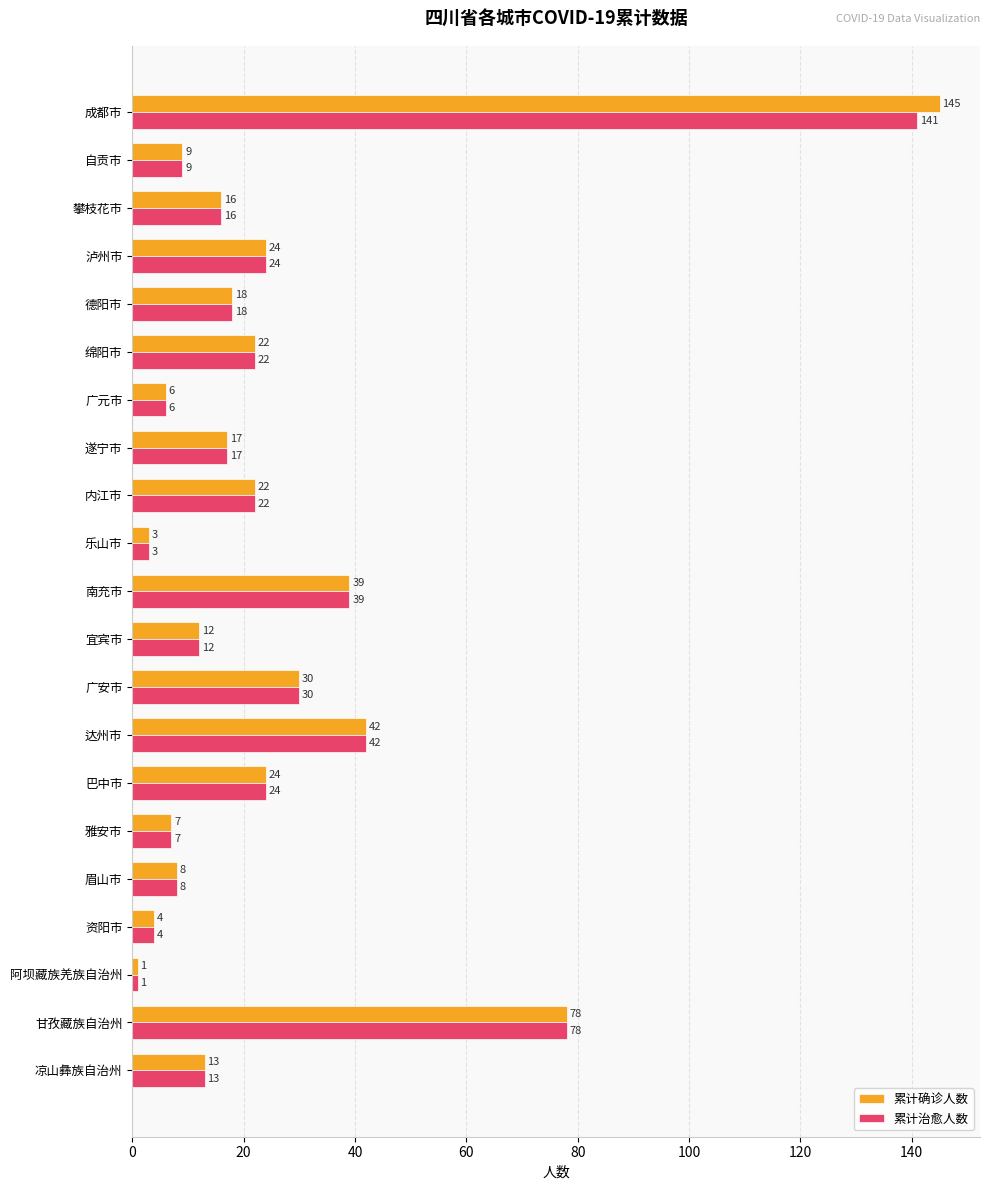

What are all the series names shown in the legend?

累计确诊人数, 累计治愈人数